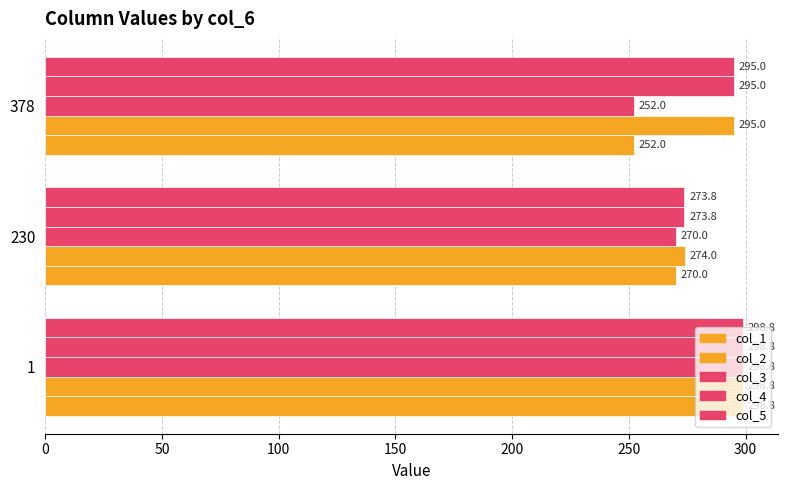

What is the average value of the col_3 series?

273.6